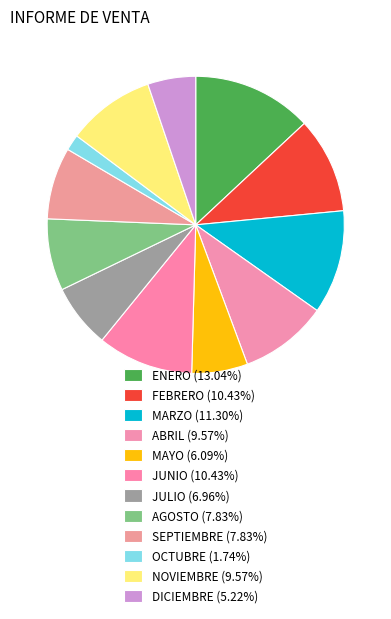

What percentage is the ENERO slice, to the nearest percent?

13%